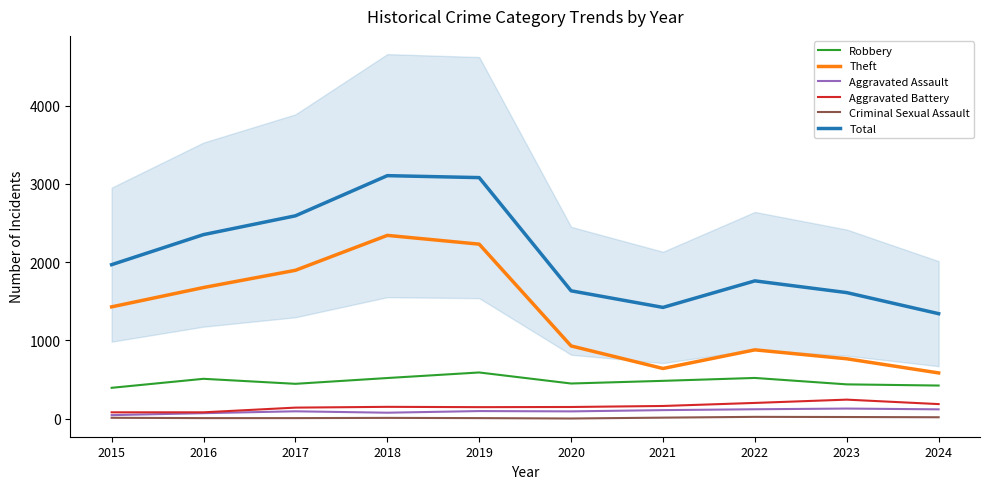

In Aggravated Assault, how many points are higher than both neighbors (excluding endpoints)?

3